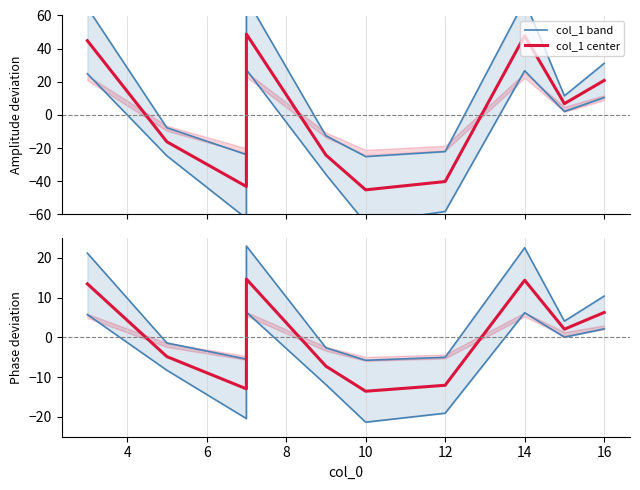

How many values in col_1 band are above zero?

5